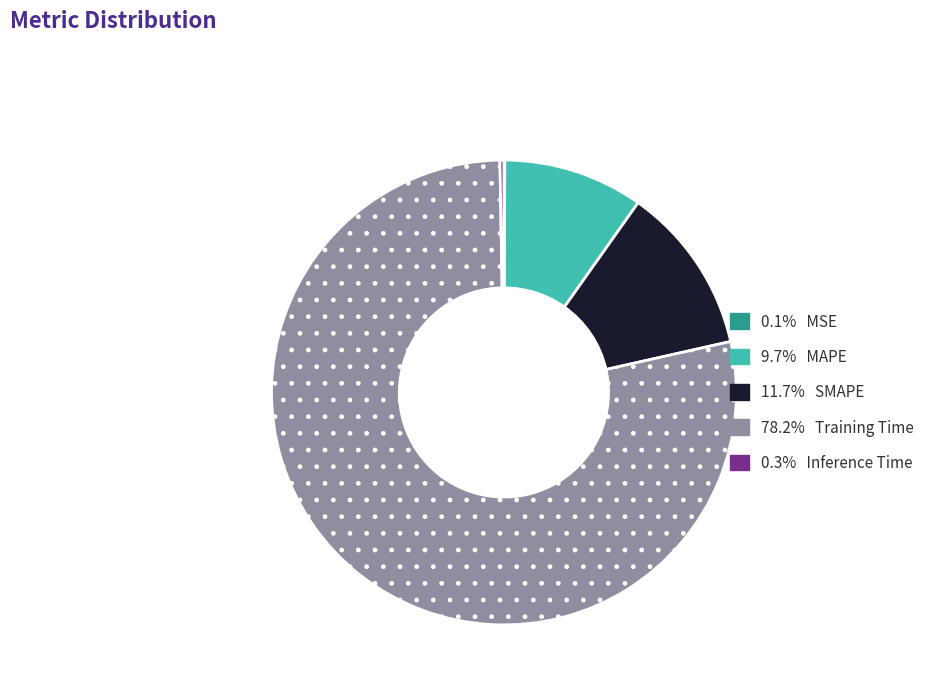

Does any single category account for the majority?

Yes